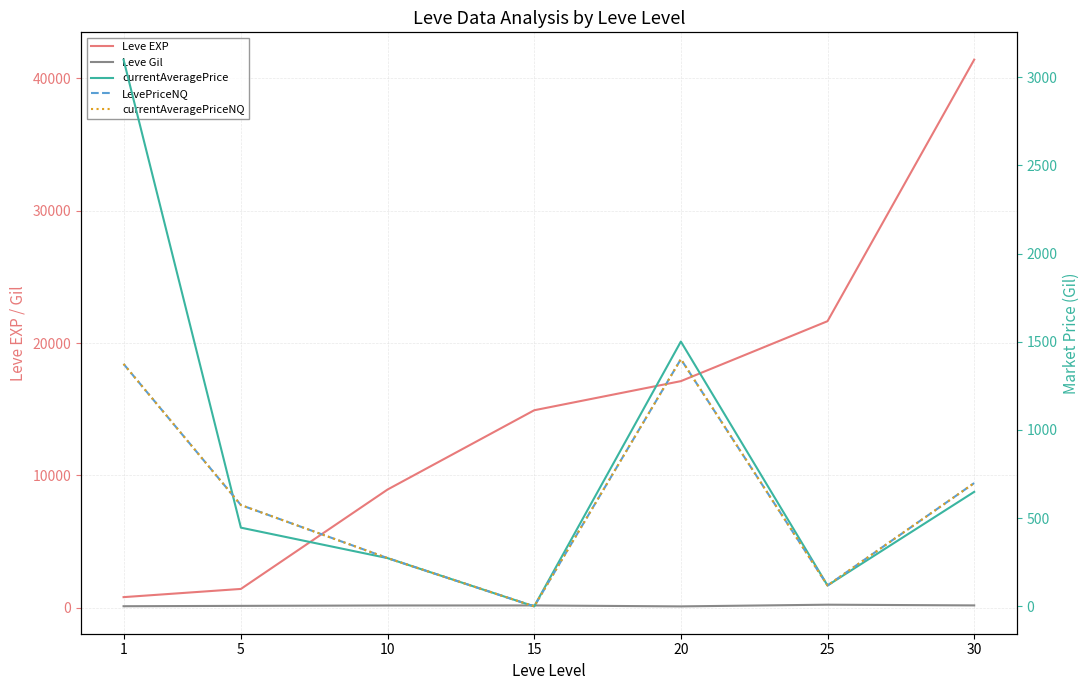

What is the difference between the currentAveragePrice values at 25 and 10?

155.1